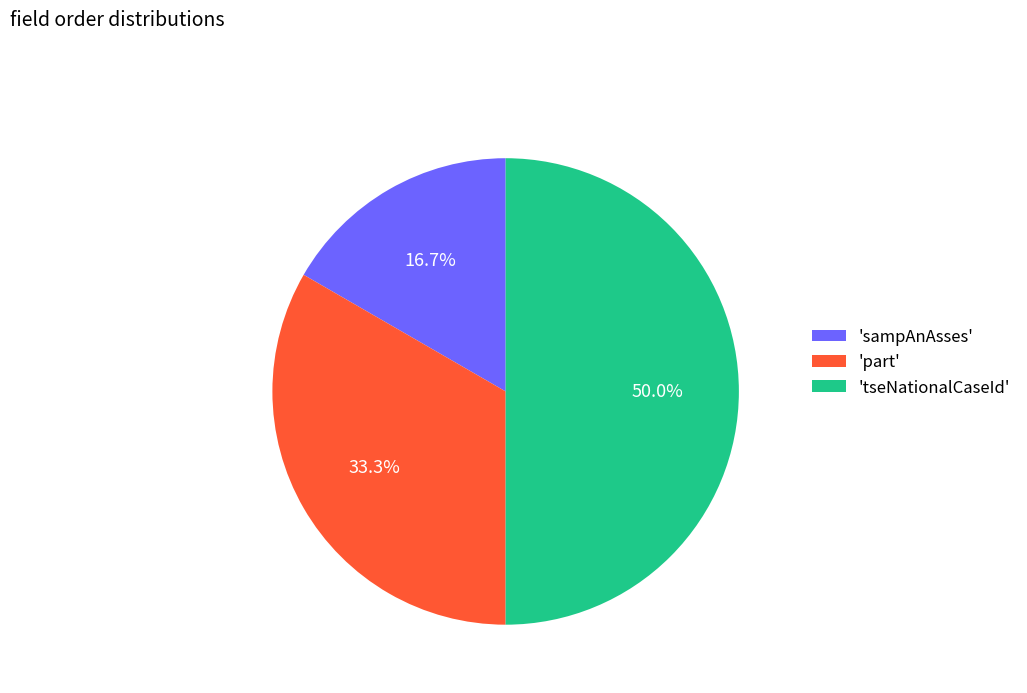

Count the number of slices in the pie.

3